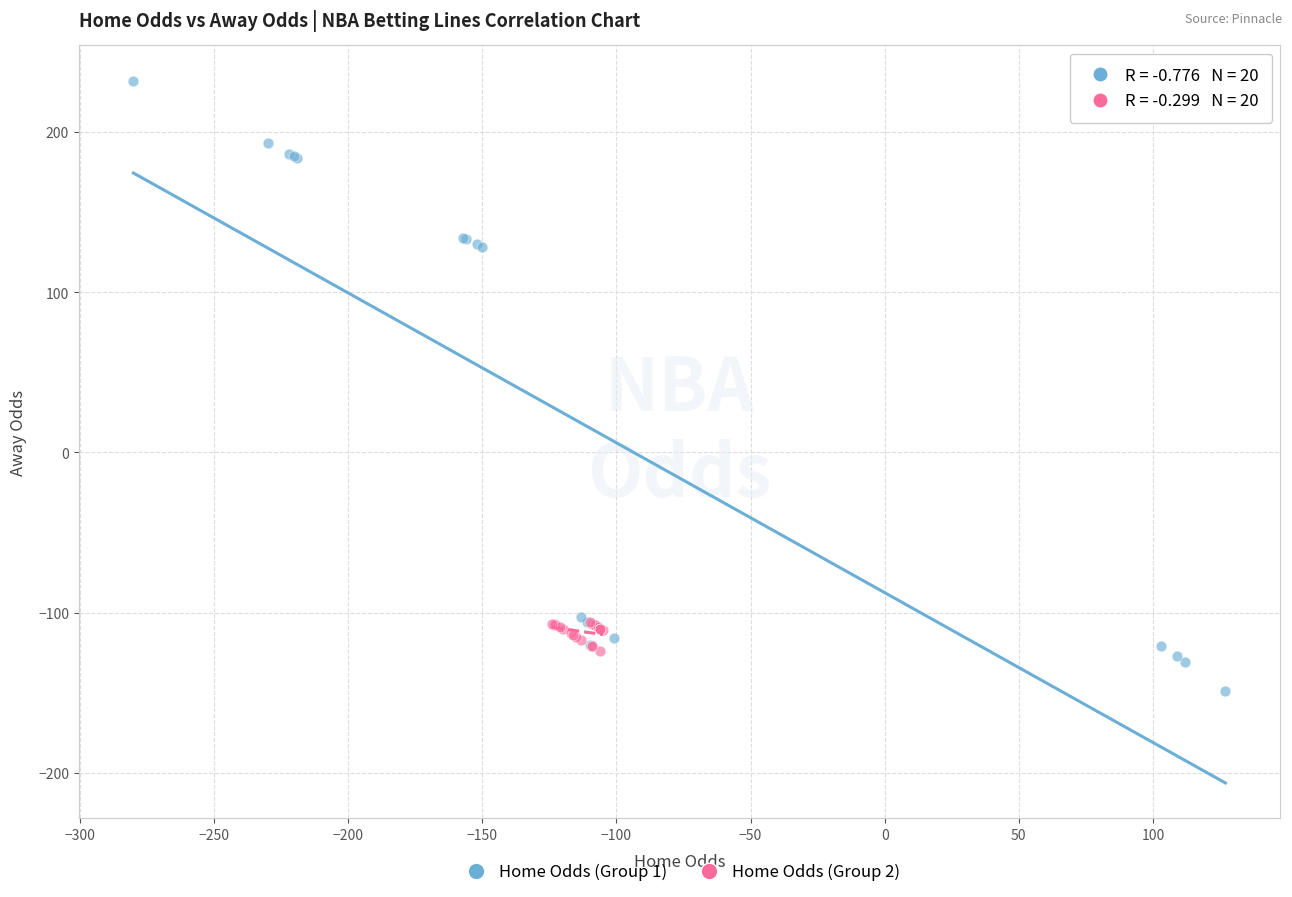

Which series reaches the maximum Y coordinate?

Home Odds (Group 1)